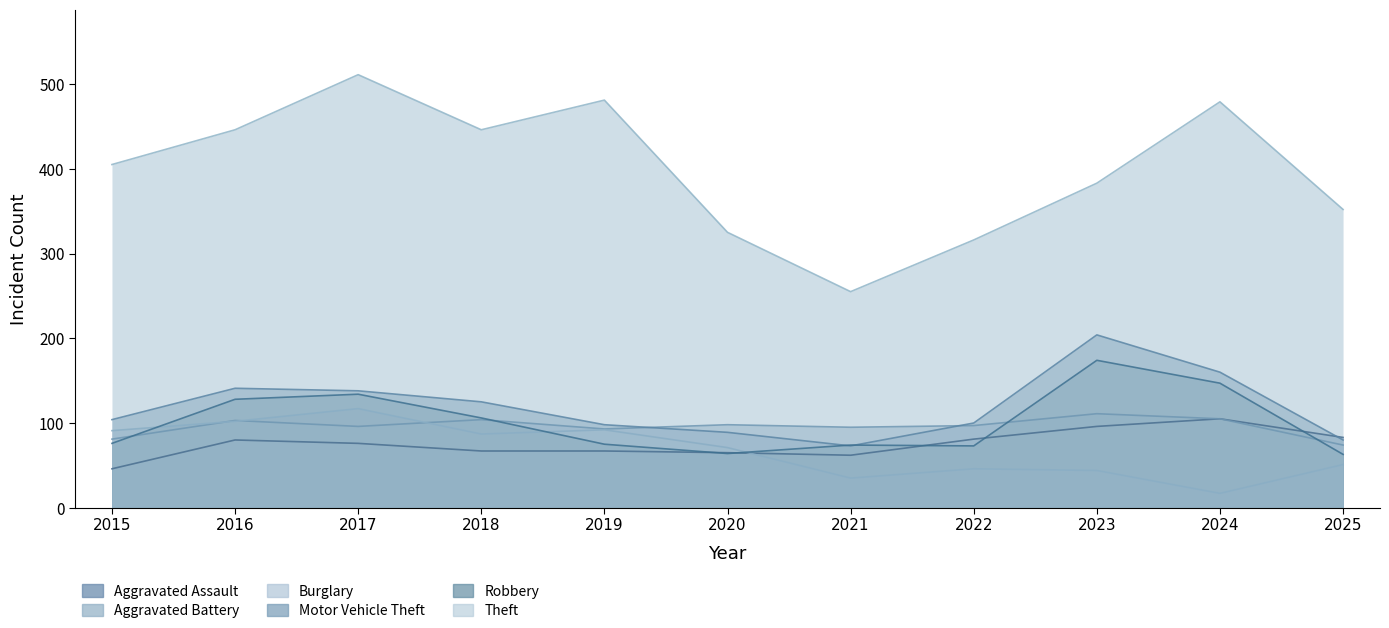

Is the value of Theft at 2023 greater than the value of Burglary at 2018?

Yes